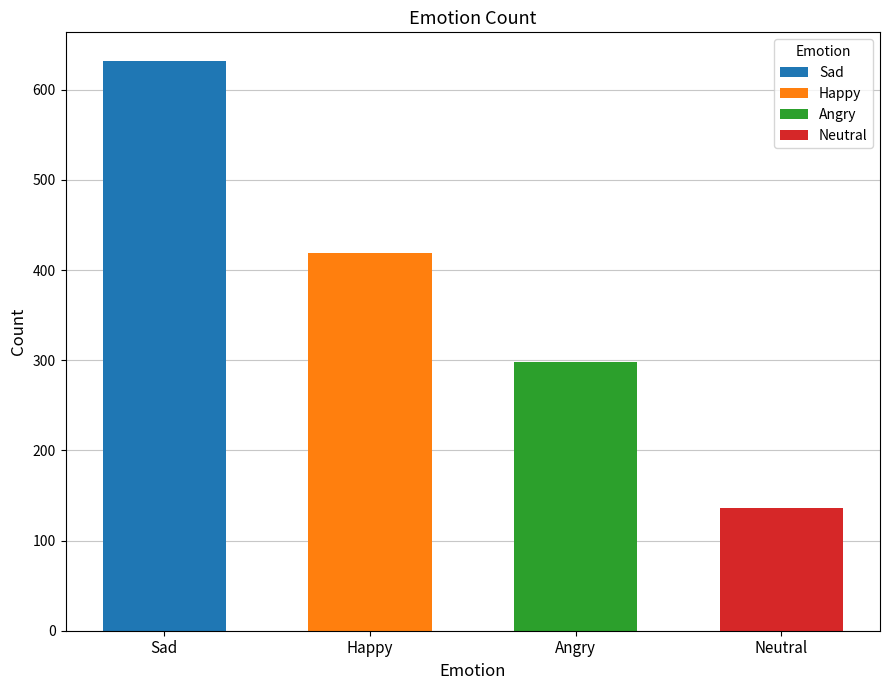

At which label does the data first exceed 419?

Sad